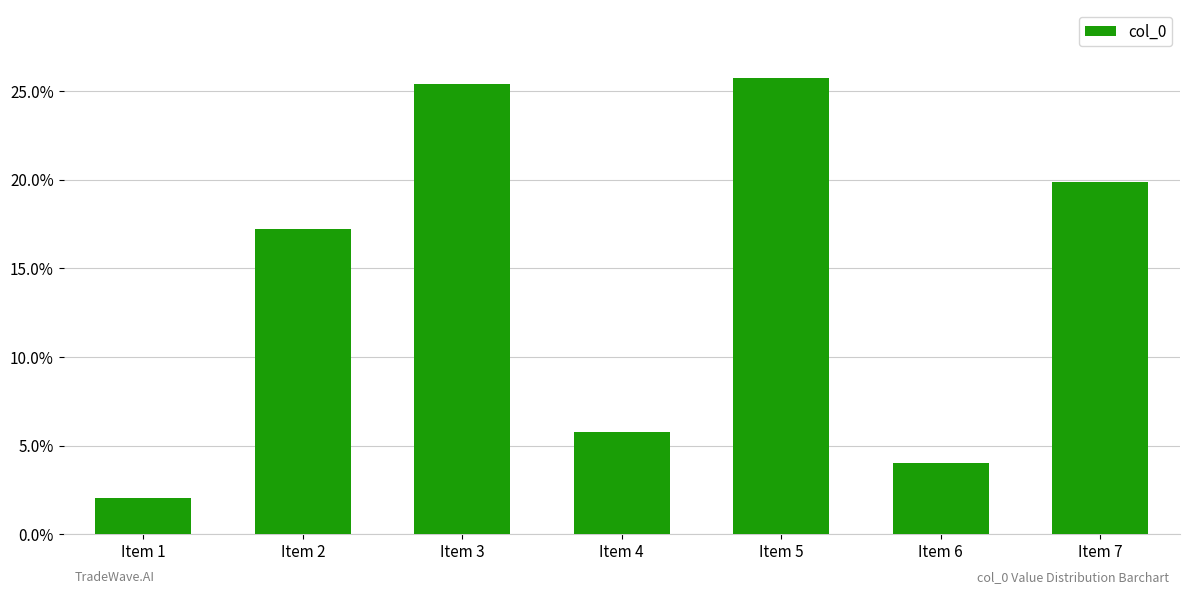

Does the chart contain any negative values?

No